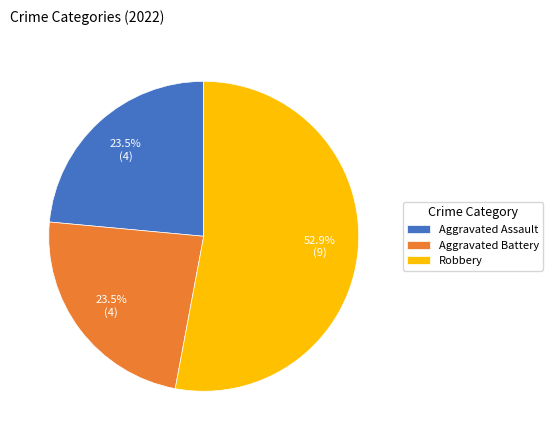

Which slice is the largest?

Robbery